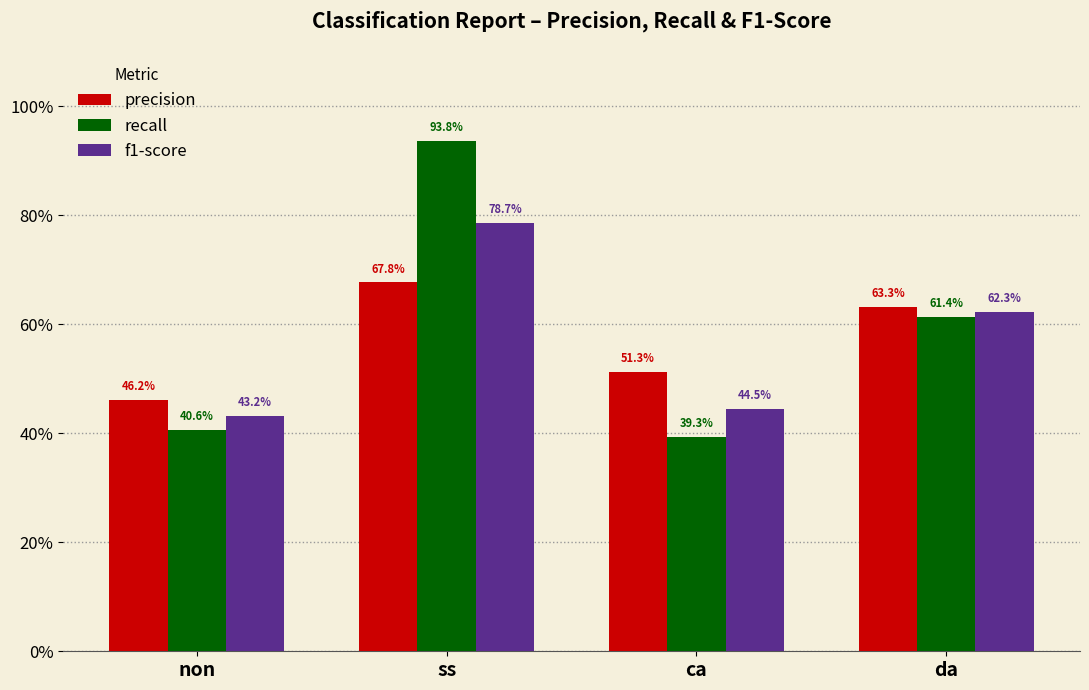

Reading left to right, what are all the values shown in this chart?

precision: 0.5	0.7	0.5	0.6
recall: 0.4	0.9	0.4	0.6
f1-score: 0.4	0.8	0.4	0.6